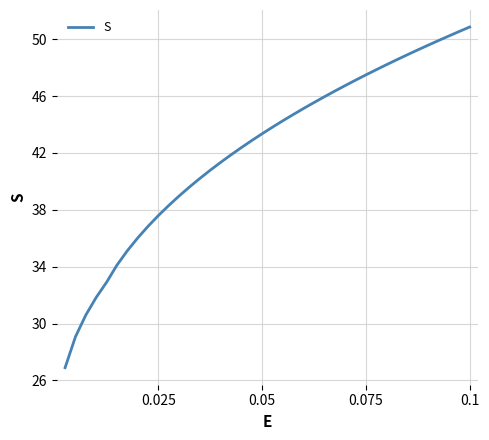

What is the sum of all values?

1691.7